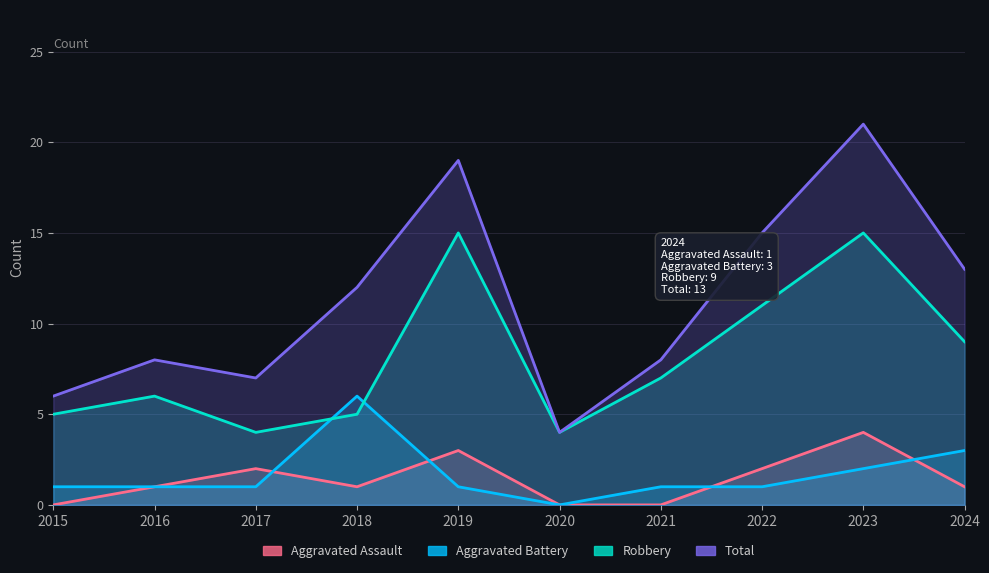

What is the value of the Robbery point at the 2nd from the left?

6